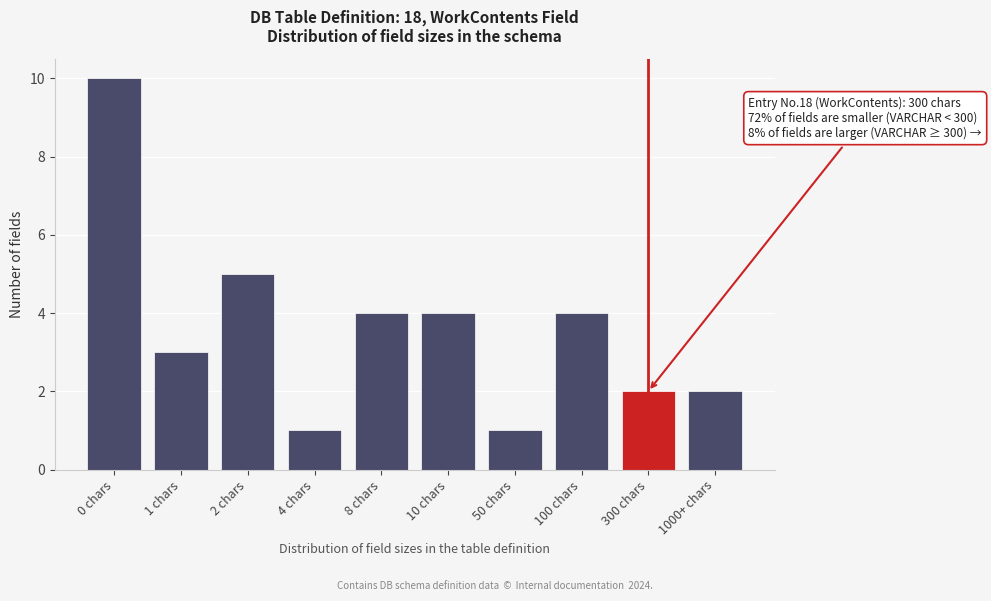

Reading left to right, list all the values displayed in this chart.

10	3	5	1	4	4	1	4	2	2